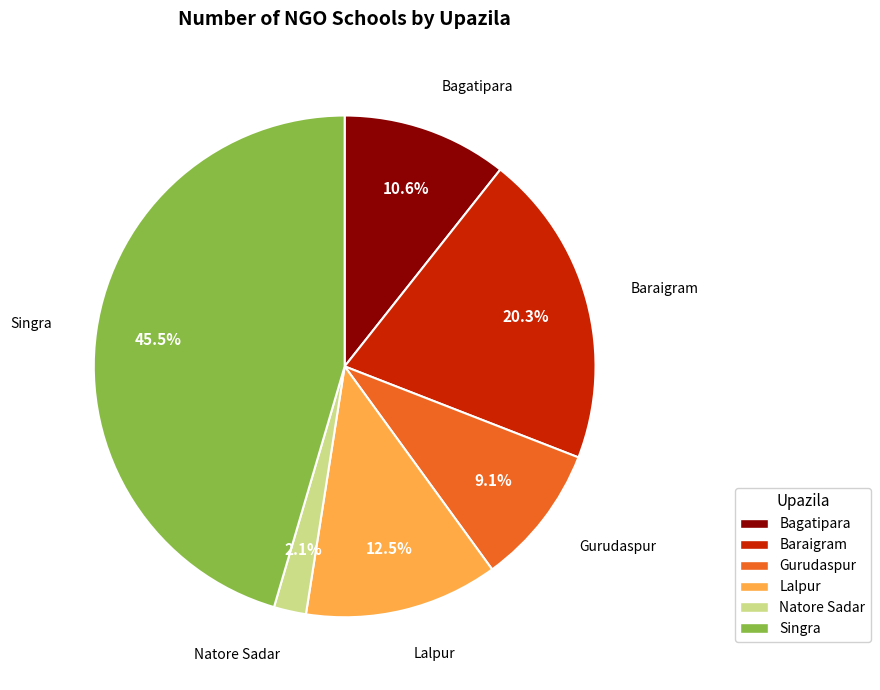

To the nearest percent, what is the difference between the largest and smallest slice percentages?

43%